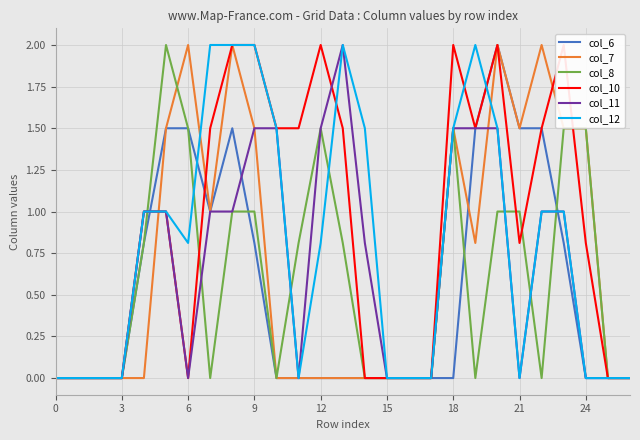

How many distinct data groups are displayed?

6